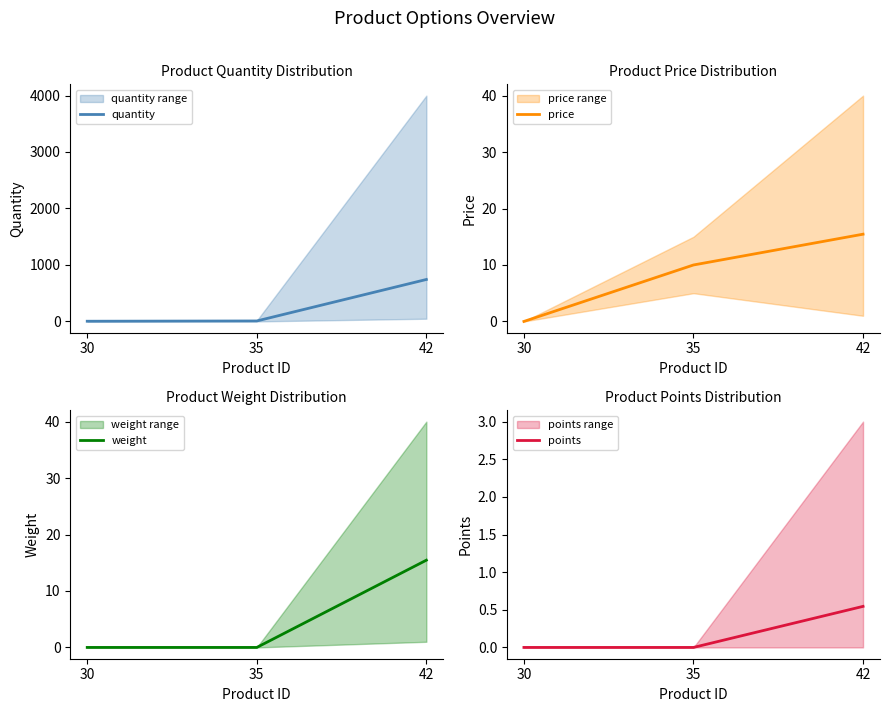

What is the lowest value of the quantity series?

3.5